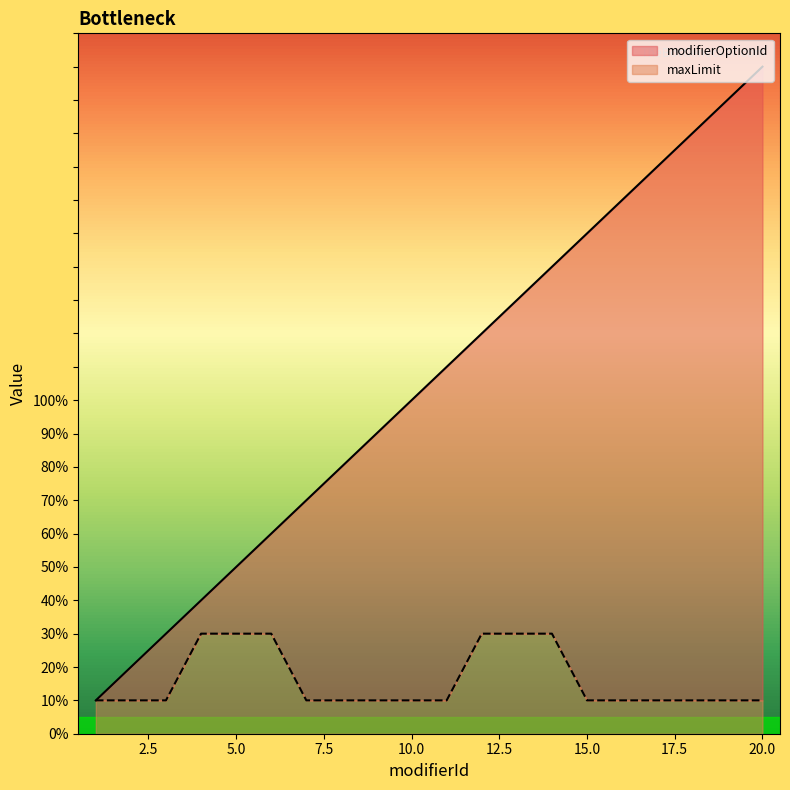

What is the difference between the maxLimit values at 16 and 5?

2